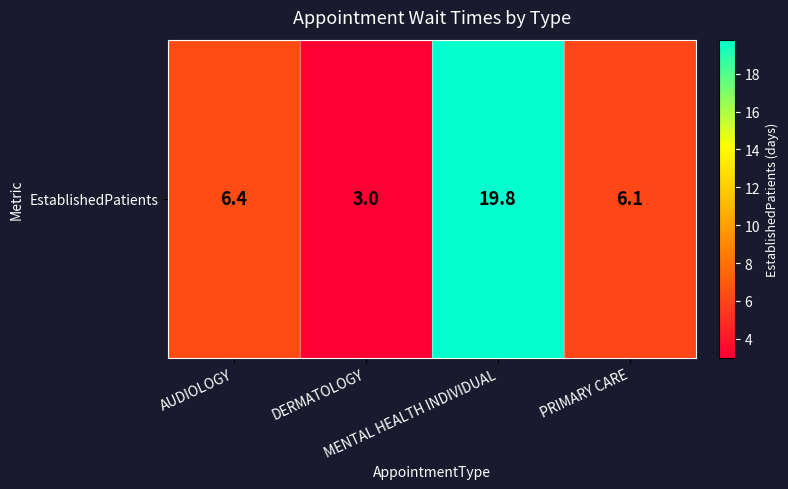

What is the change in value from MENTAL HEALTH INDIVIDUAL to PRIMARY CARE?

-13.7